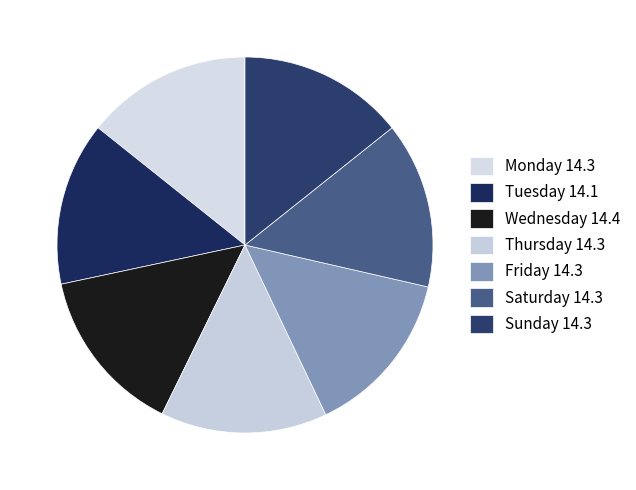

Is Tuesday the majority of the pie?

No